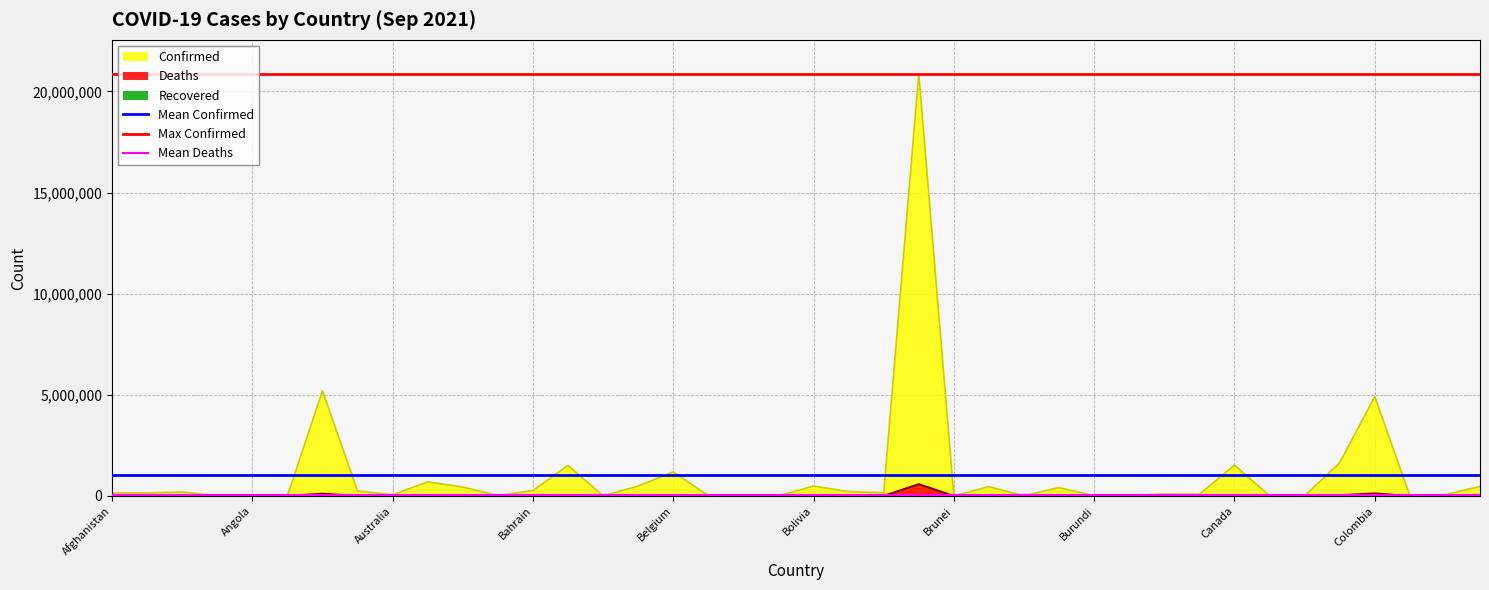

What is the value of the Max Confirmed point at the 2nd from the left?

20877864.0